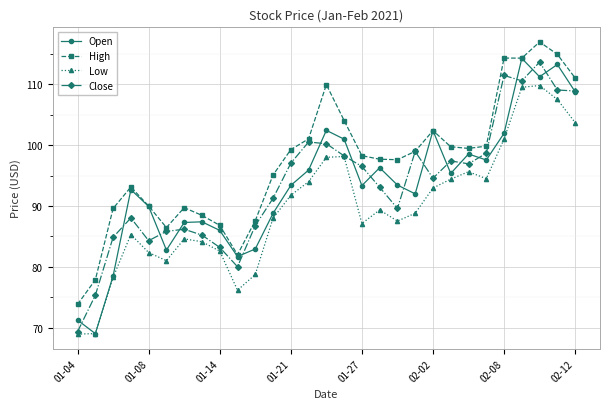

What is the maximum value for Open?

114.3